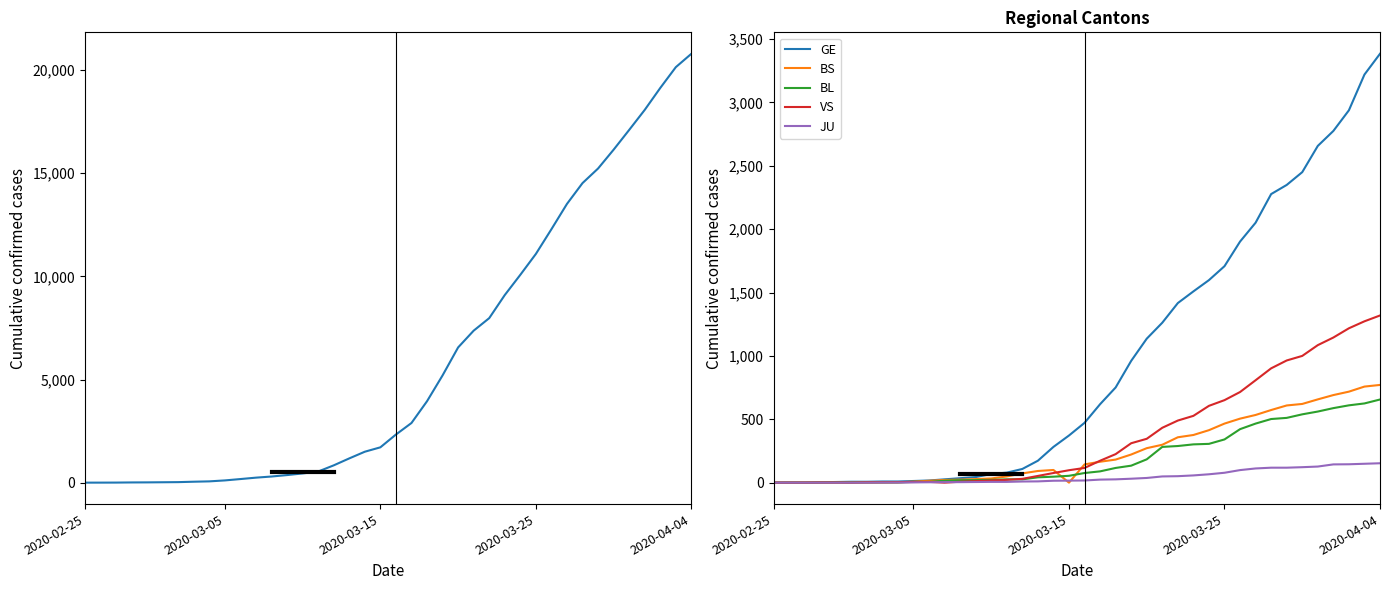

Rank the series by their maximum value, from lowest to highest.

JU, BL, BS, VS, GE, CH